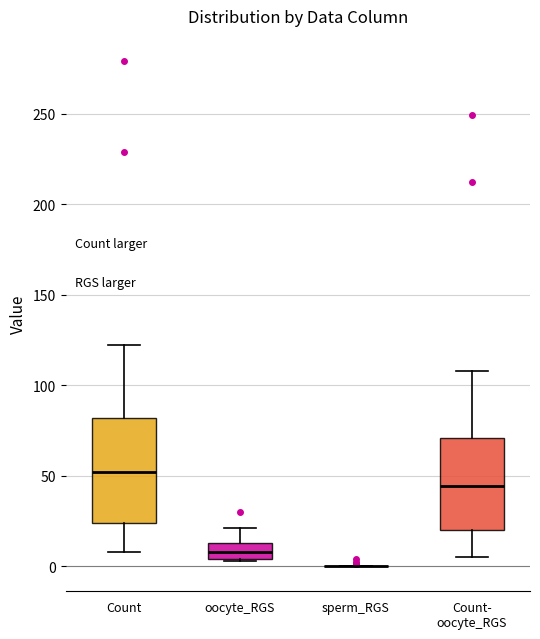

Where is the upper edge of the box for oocyte_RGS on the y-axis? The values are not printed on the chart, so give them approximately, as read against the axis.

15